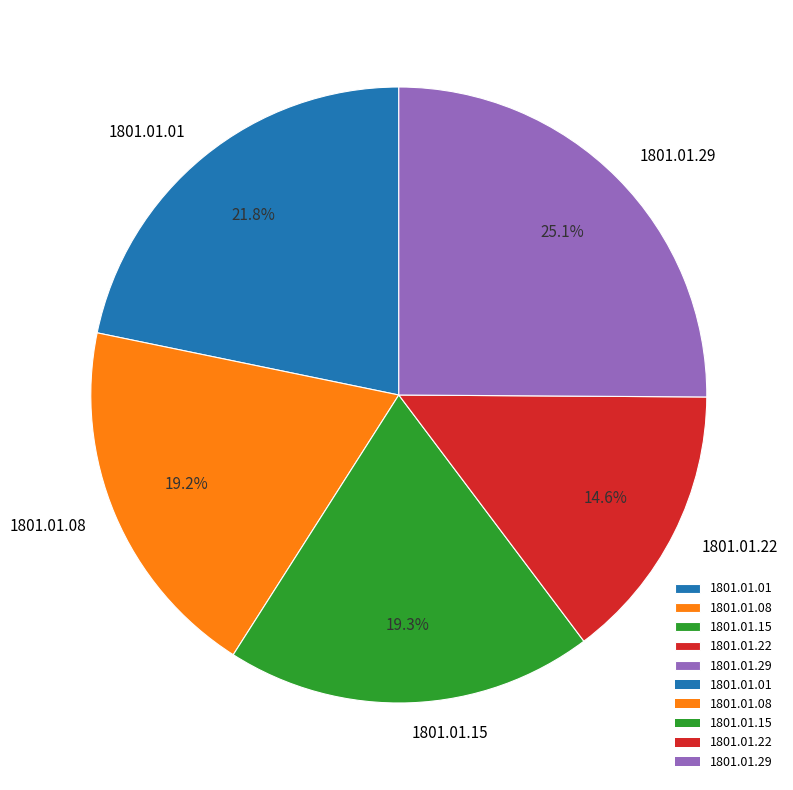

Between 1801.01.22 and 1801.01.01, which is larger?

1801.01.01